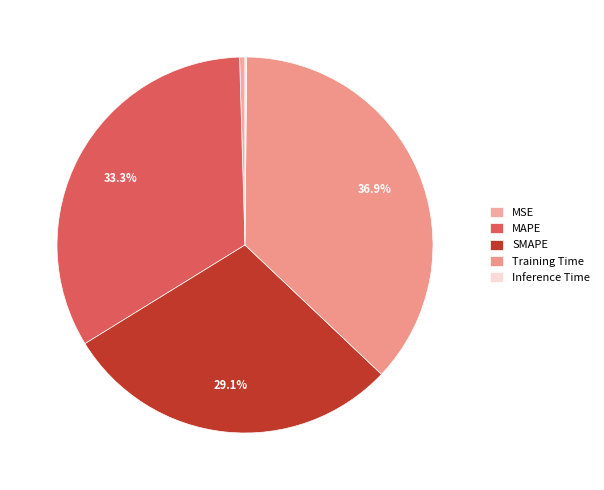

Is it true that Training Time is 44% of the pie?

False